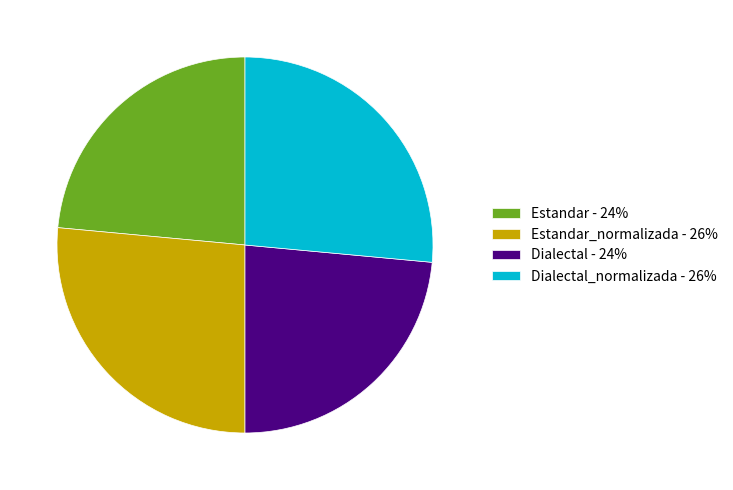

What is the ratio of the value at Estandar - 24% to the value at Dialectal_normalizada - 26%?

0.9